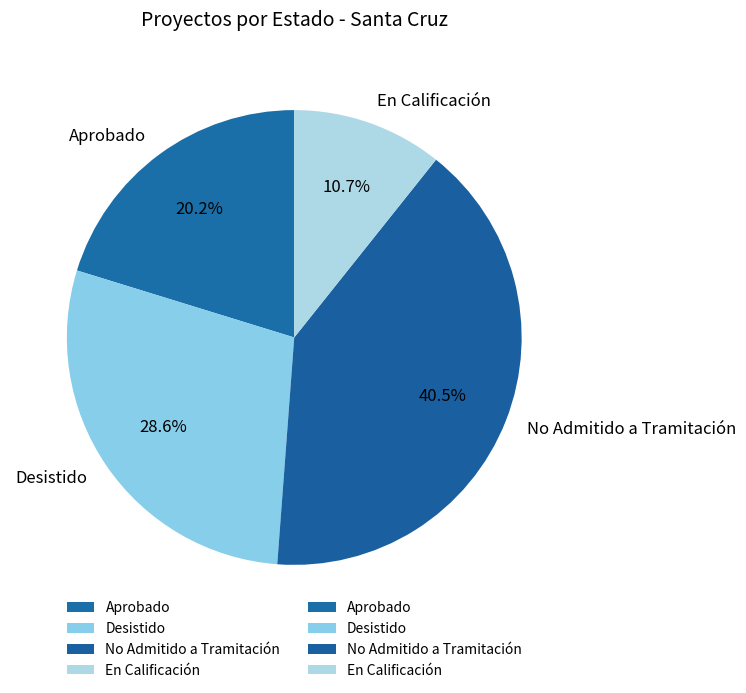

Does any single category account for the majority?

No